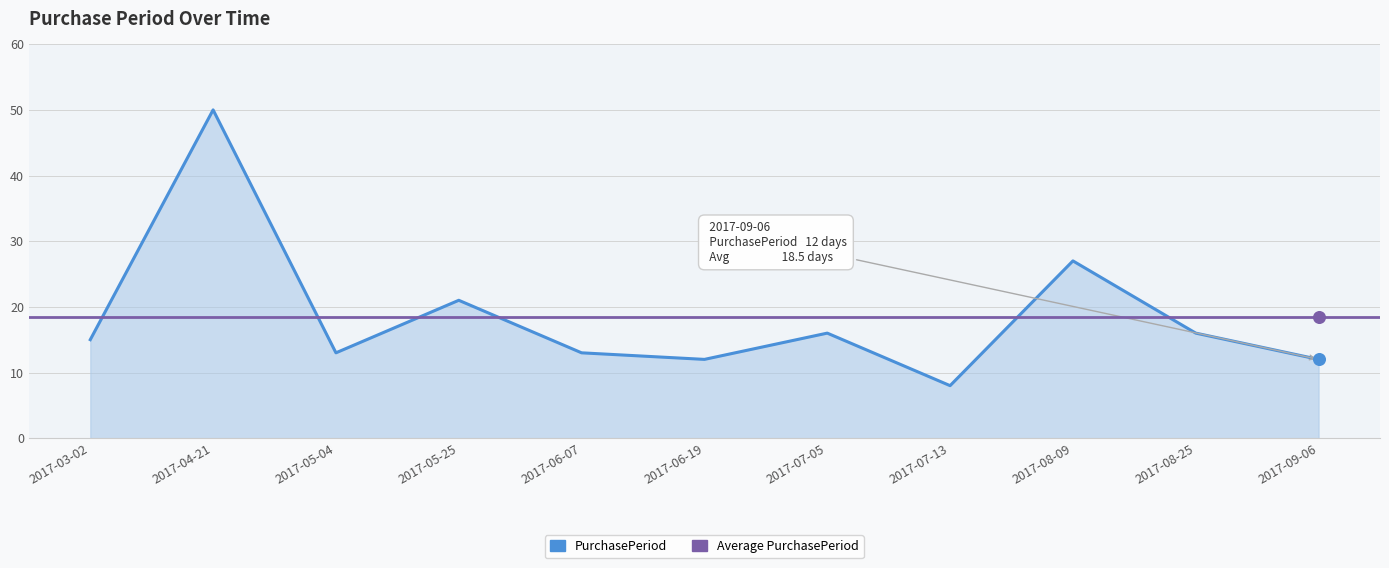

Which has a higher value, 2017-09-06 or 2017-04-21?

2017-04-21